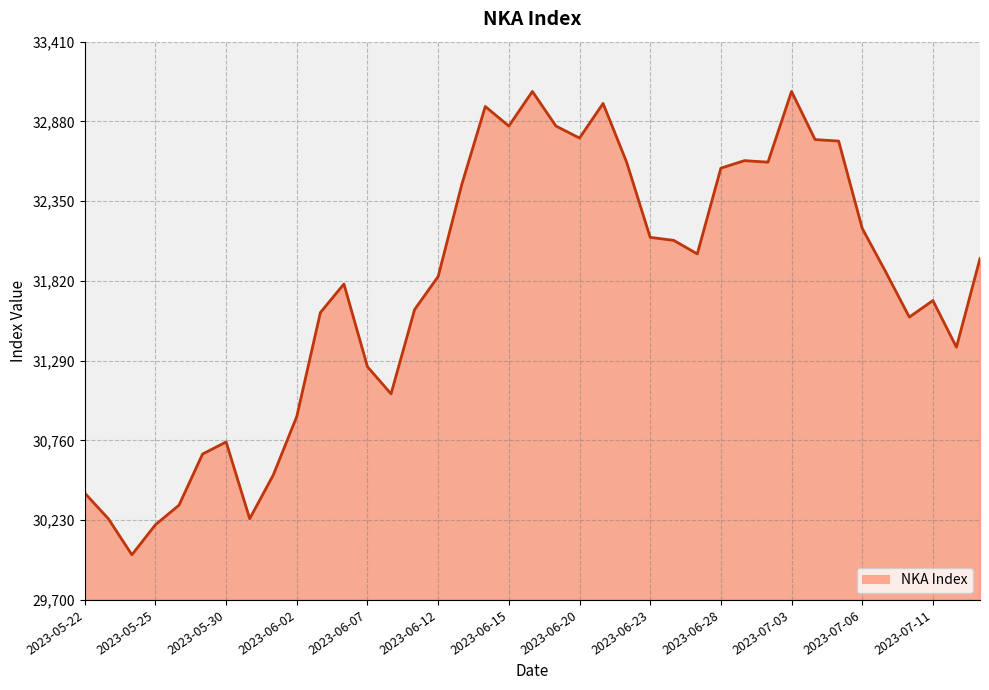

Does the chart display data point markers on the line(s)?

No